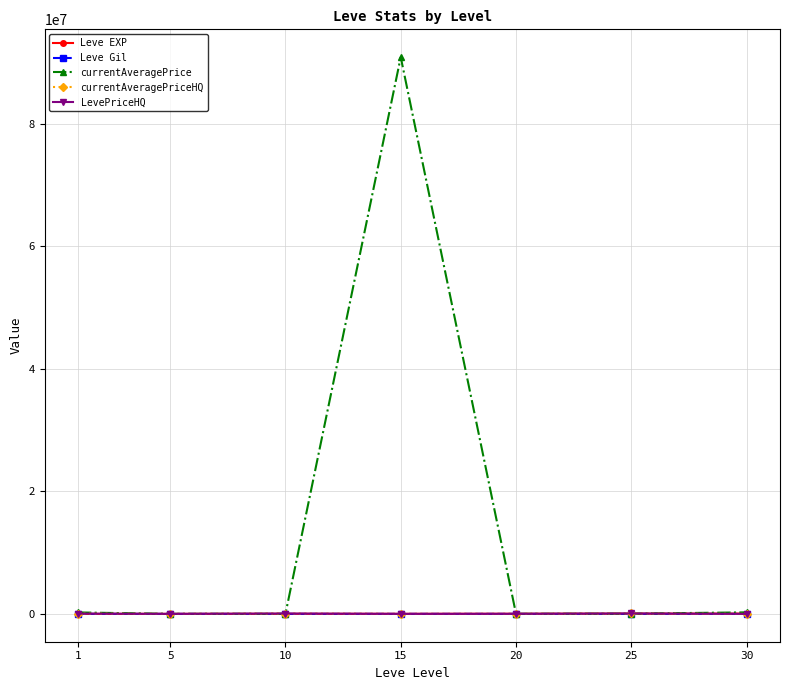

Reading left to right, what are all the values shown in this chart?

Leve EXP: 1=630	5=4660	10=8430	15=10100	20=21600	25=30820	30=52220
Leve Gil: 1=112	5=140	10=172	15=174	20=248	25=317	30=410
currentAveragePrice: 1=236821	5=1455	10=2849	15=90910350	20=2629	25=36382	30=250000
currentAveragePriceHQ: 1=44071	5=2530	10=57504	15=2862	20=8900	25=70015	30=0
LevePriceHQ: 1=44071	5=2530	10=57504	15=2862	20=8900	25=70015	30=0